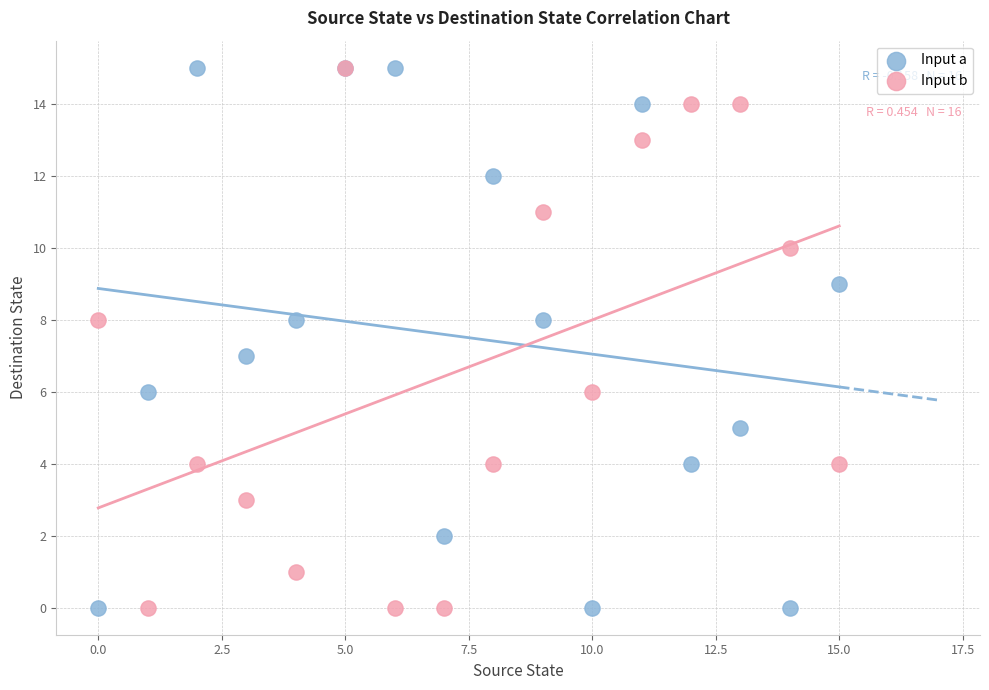

What are all the series names shown in the legend?

Input a, Input b